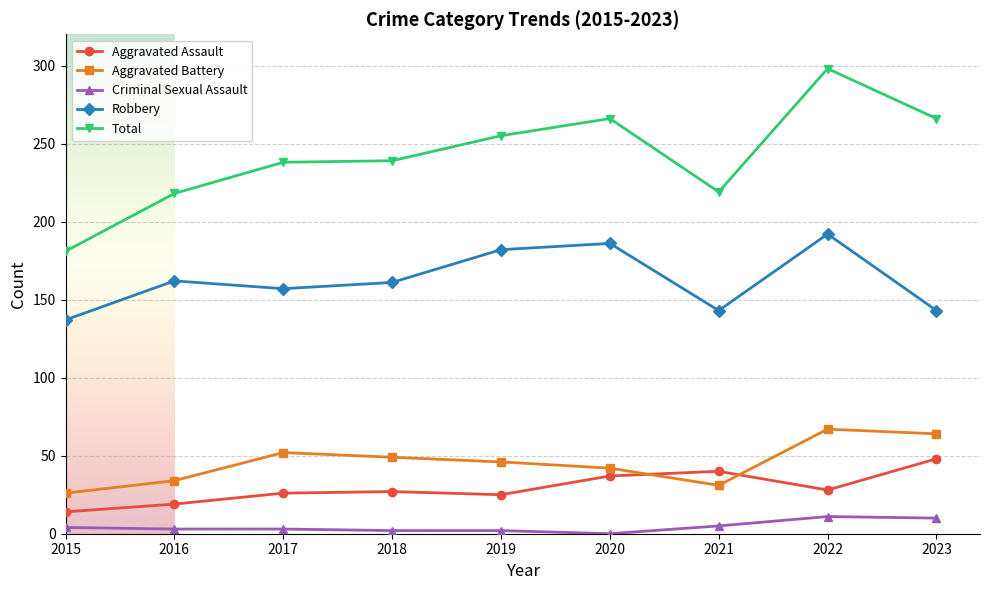

Where is the first local maximum for Robbery?

2016